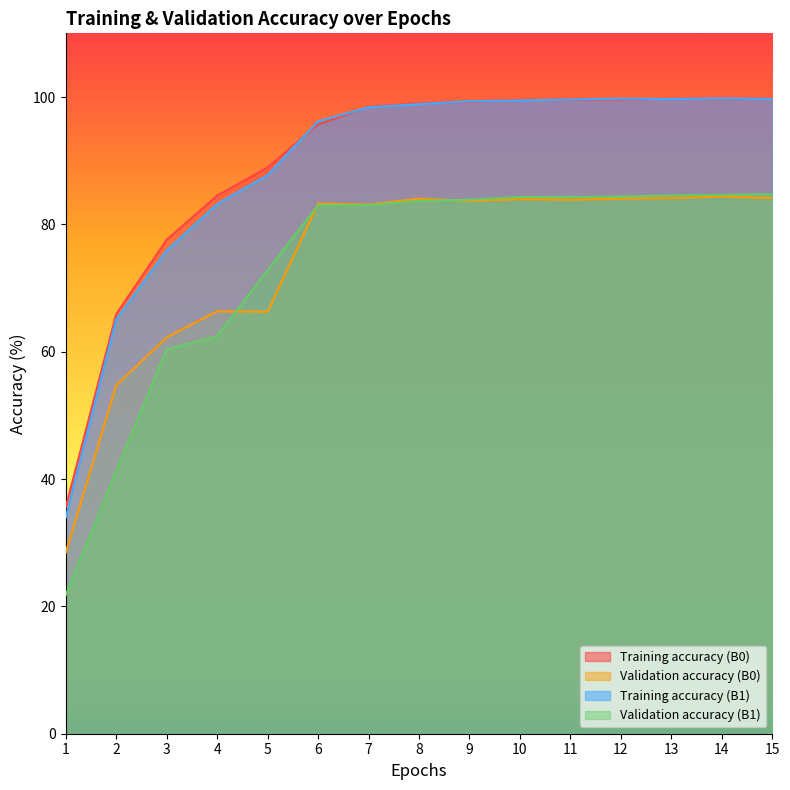

What is the maximum value shown in the chart?

99.8